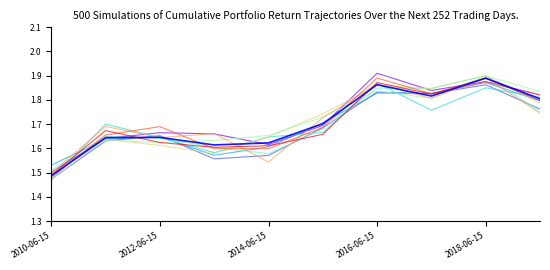

Does the chart have visible grid lines?

No